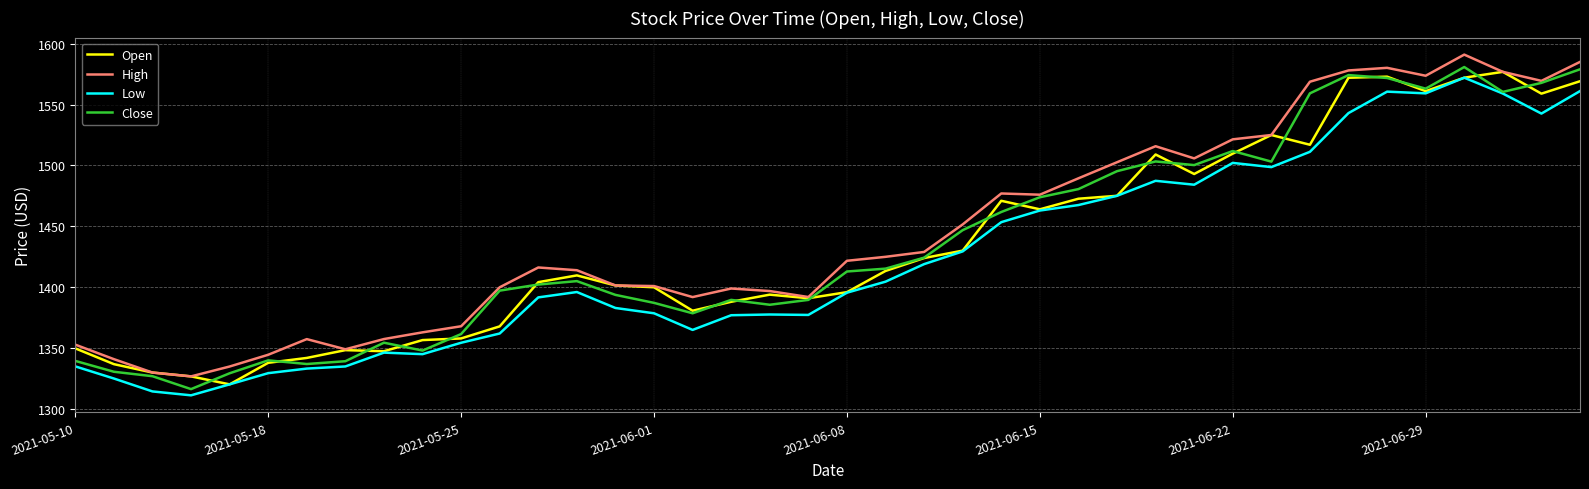

What is the minimum value for Close?

1316.4